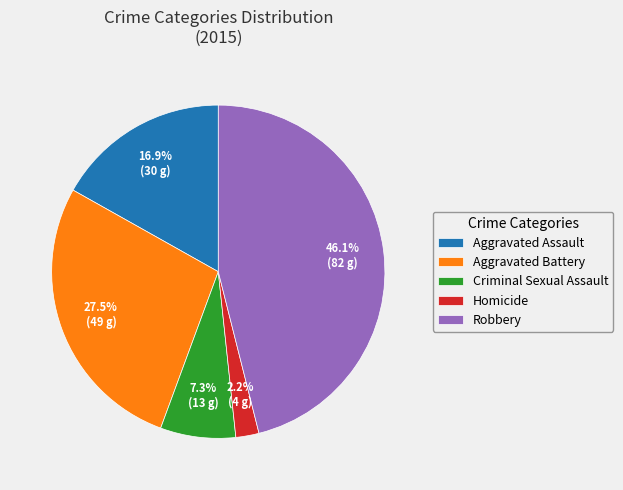

Between Robbery and Homicide, which is larger?

Robbery